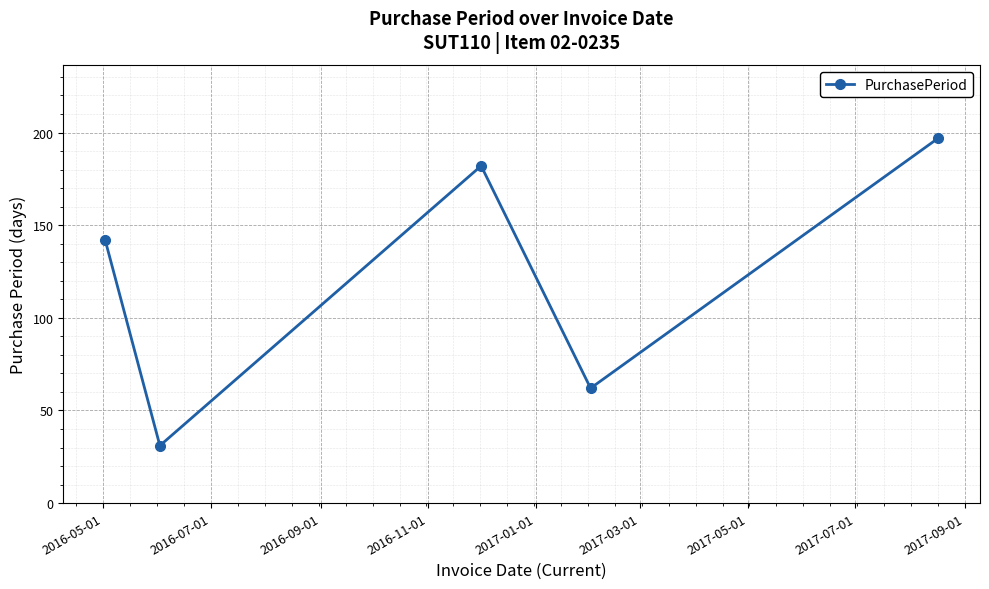

Reading left to right, transcribe all the data shown in this chart.

142	31	182	62	197